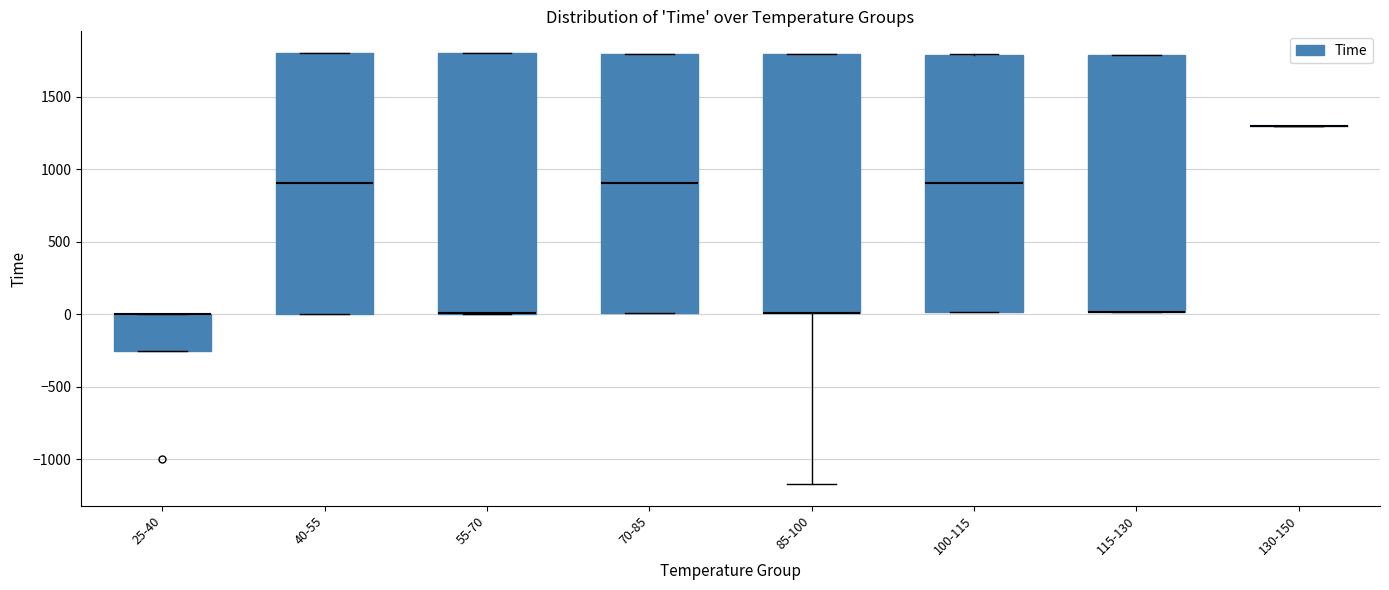

Reading left to right, read every box against the y-axis: the position of its median line, the range the box covers, and the ends of its whiskers. The values are not printed on the chart, so give them approximately, as read against the axis.

25-40: median 0 (drawn on the box's upper edge), box -250 to 0, whiskers -250 to 0
40-55: median 900, box 0 to 1800, whiskers 0 to 1800
55-70: median 0 (drawn on the box's lower edge), box 0 to 1800, whiskers 0 to 1800
70-85: median 900, box 0 to 1800, whiskers 0 to 1800
85-100: median 0 (drawn on the box's lower edge), box 0 to 1800, whiskers -1150 to 1800
100-115: median 900, box 0 to 1800, whiskers 0 to 1800
115-130: median 0 (drawn on the box's lower edge), box 0 to 1800, whiskers 0 to 1800
130-150: box collapsed to a line at 1300, whiskers 1300 to 1300